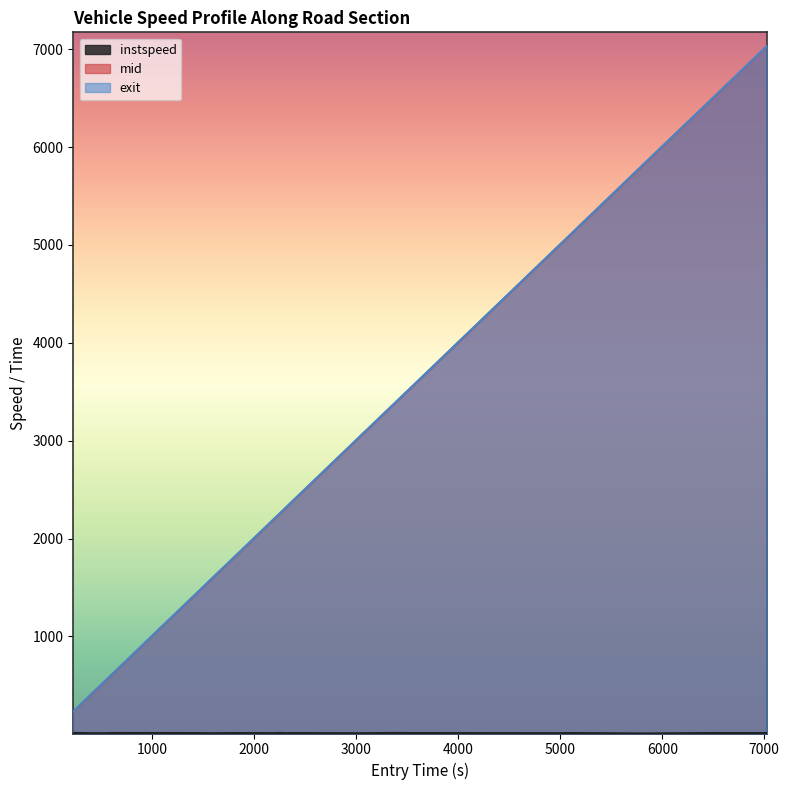

What is the maximum value shown in the chart?

7030.9